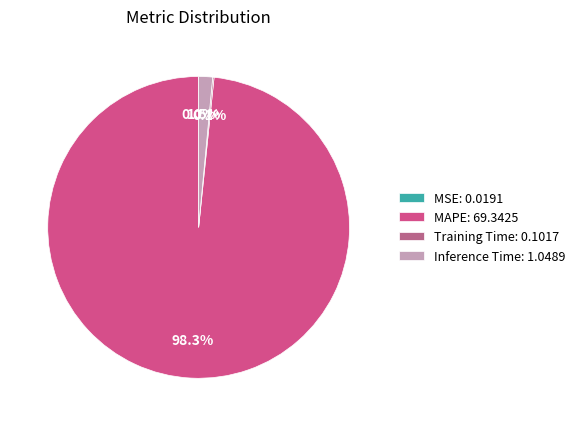

What is the largest slice in the pie chart?

MAPE